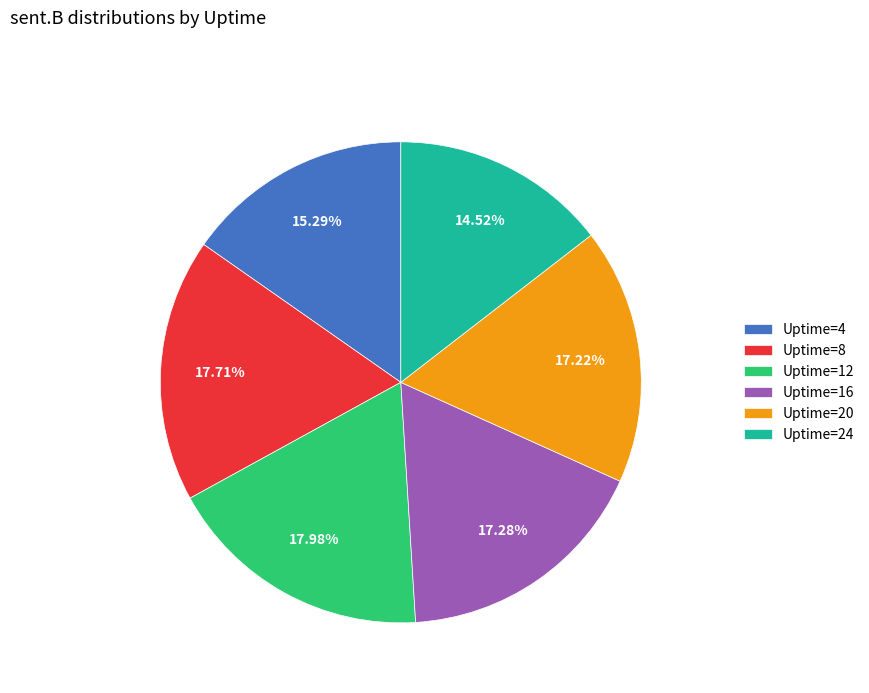

Does any single category account for the majority?

No